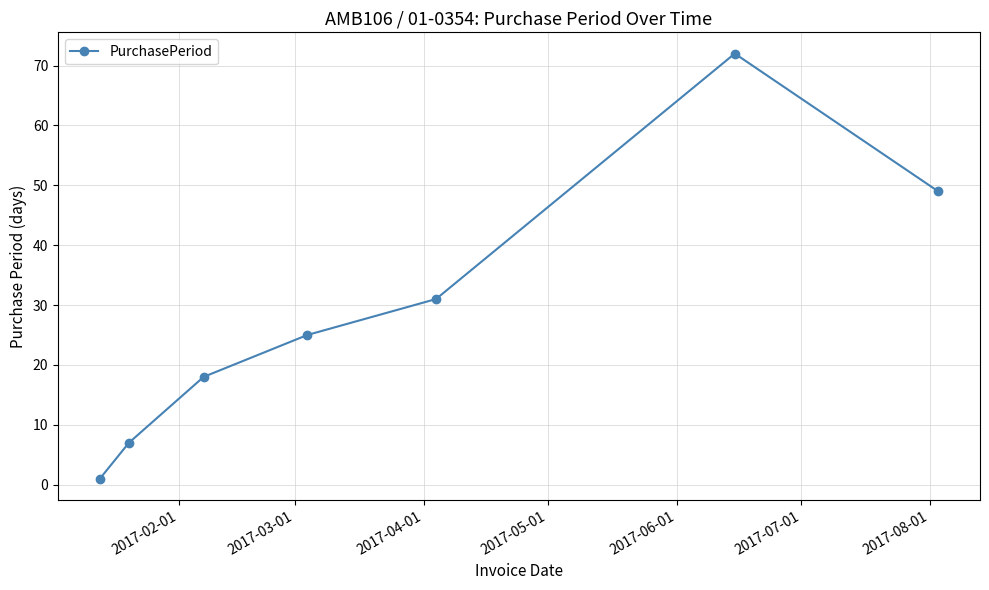

What is the greatest value displayed?

72